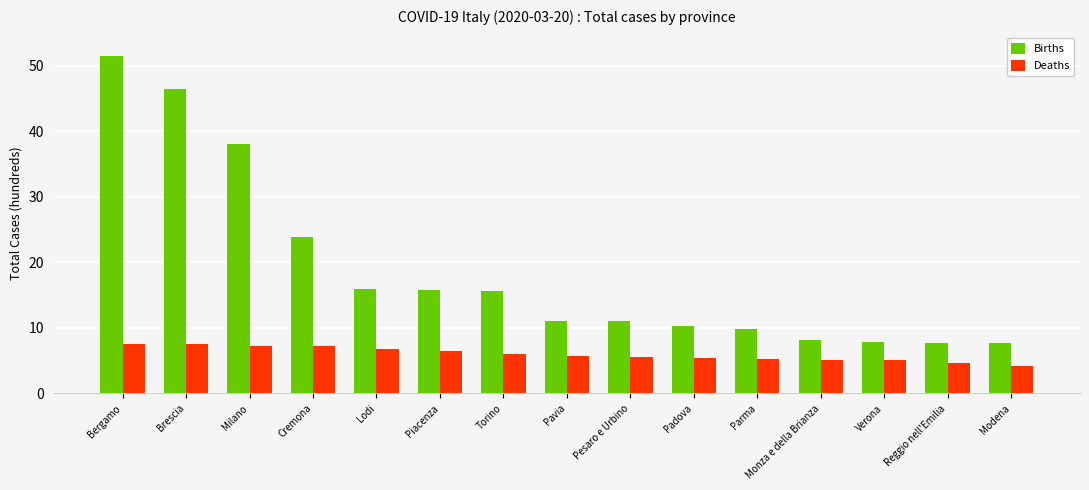

Is the value of Births at Bergamo greater than the value of Deaths at Padova?

Yes